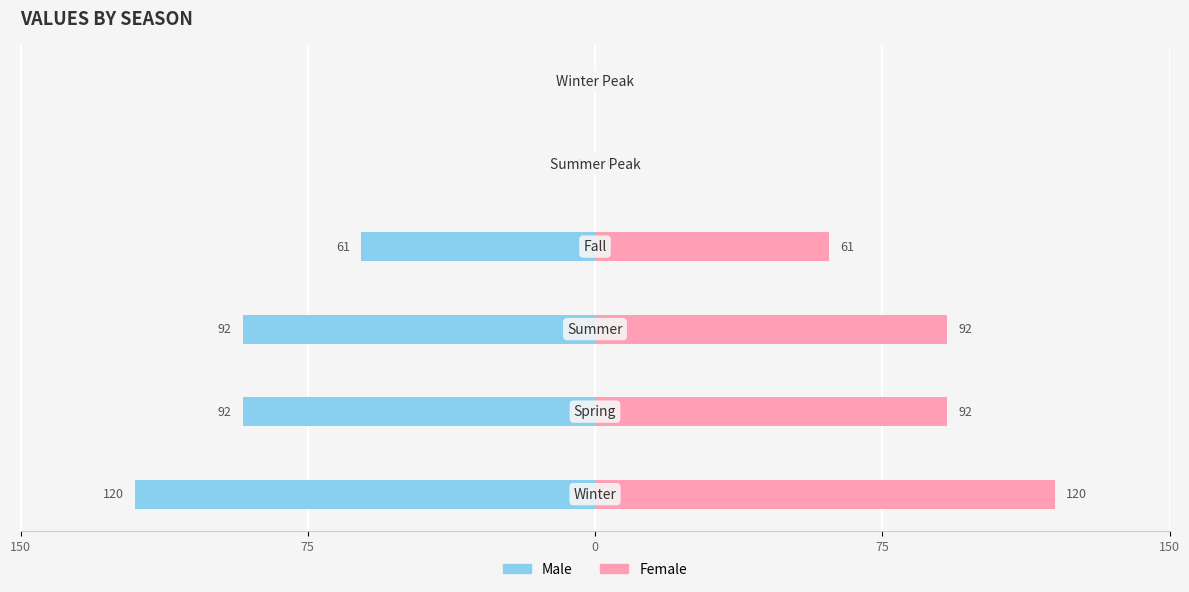

The Male series shows -147 at 75. True or false?

False